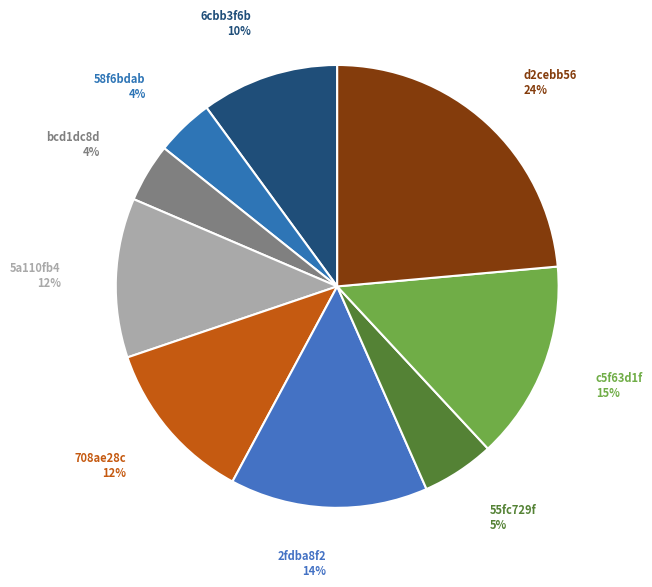

How many segments does this pie chart have?

9